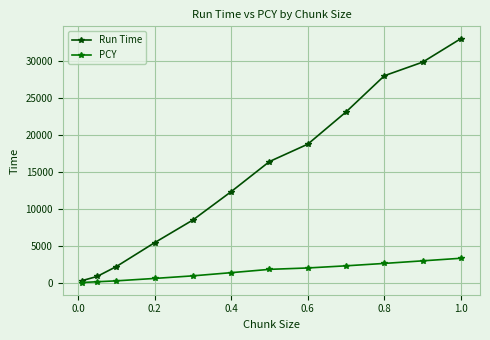

Which series has the largest range (max minus min)?

Run Time